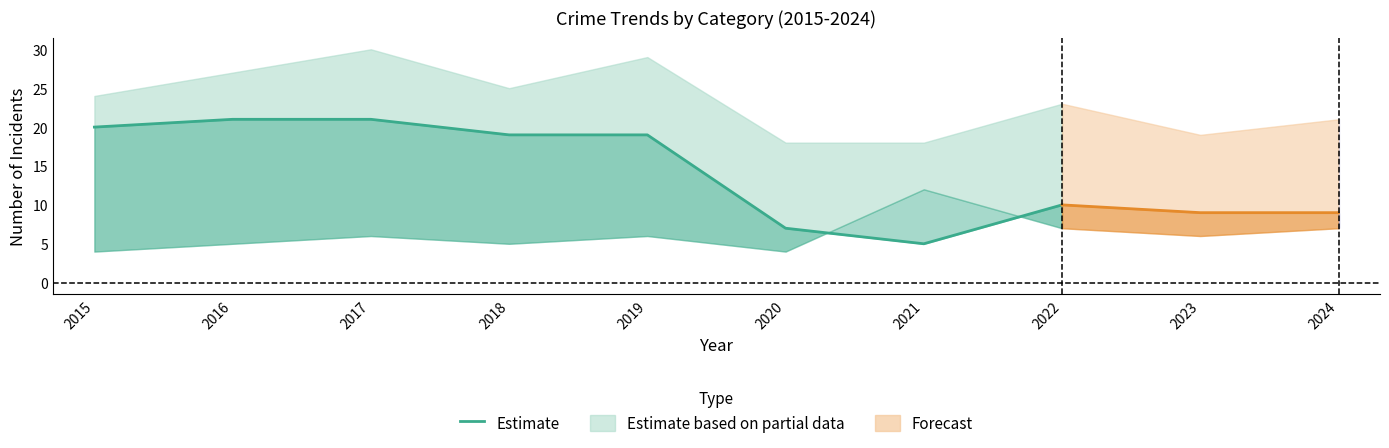

How many values are below 19?

3